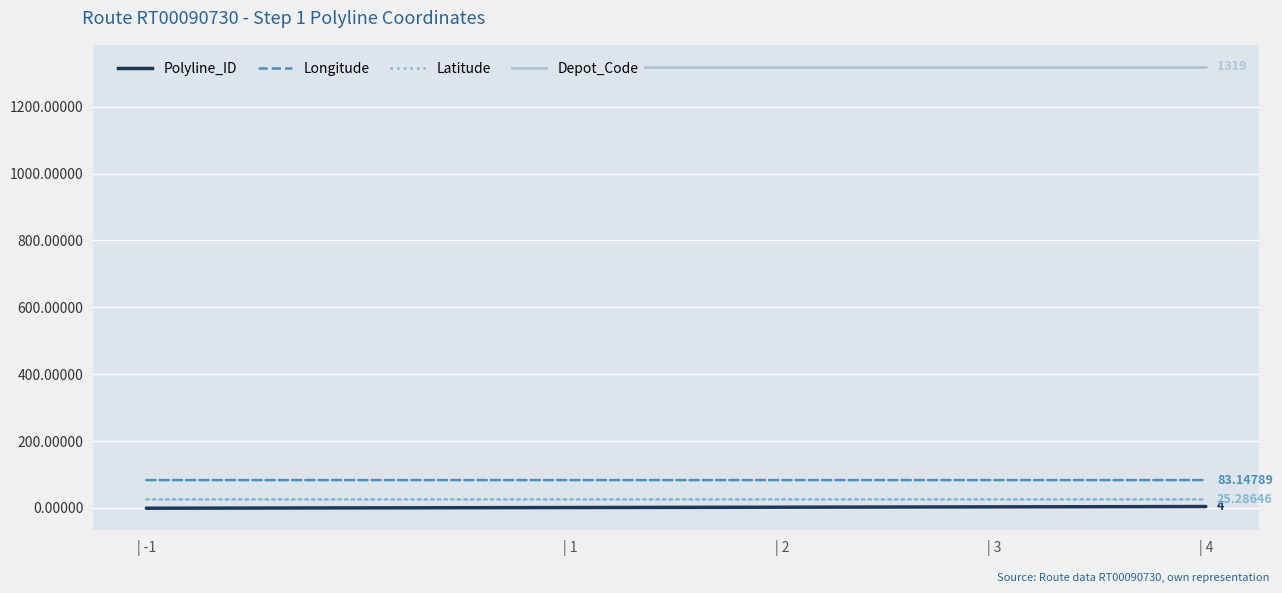

What is the greatest value displayed?

1319.0